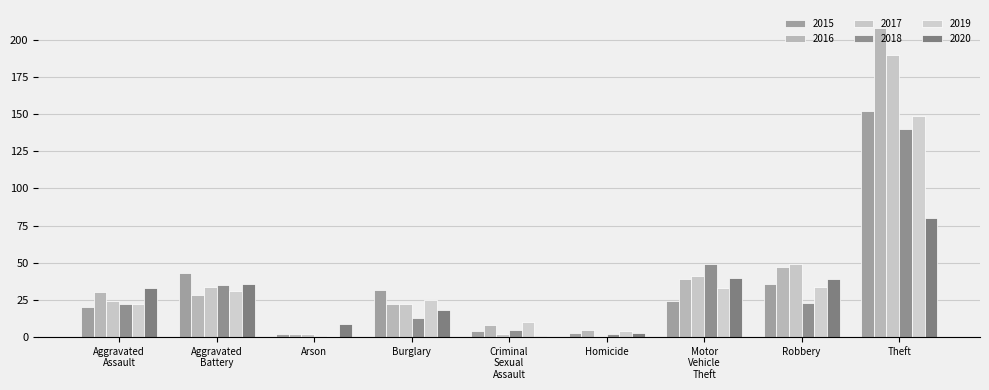

What is the label of the 7th bar from the left?

Motor Vehicle Theft